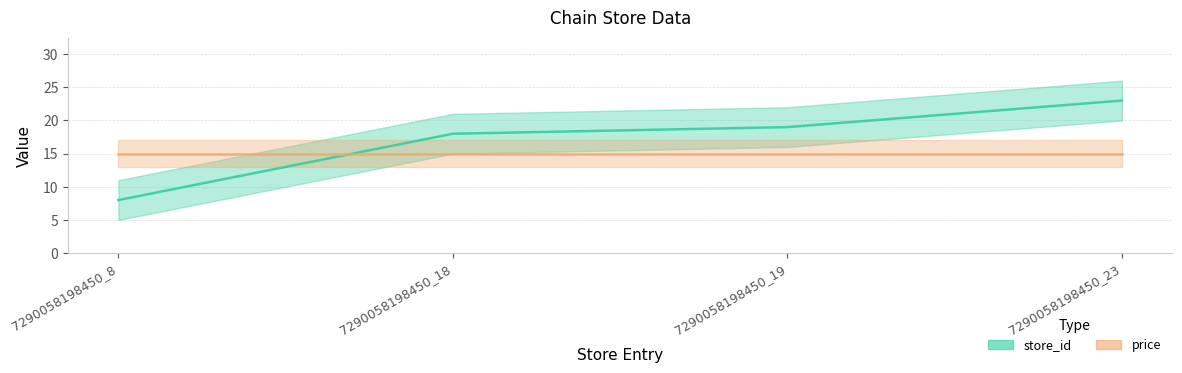

What is the value of the 1st point from the left?

8